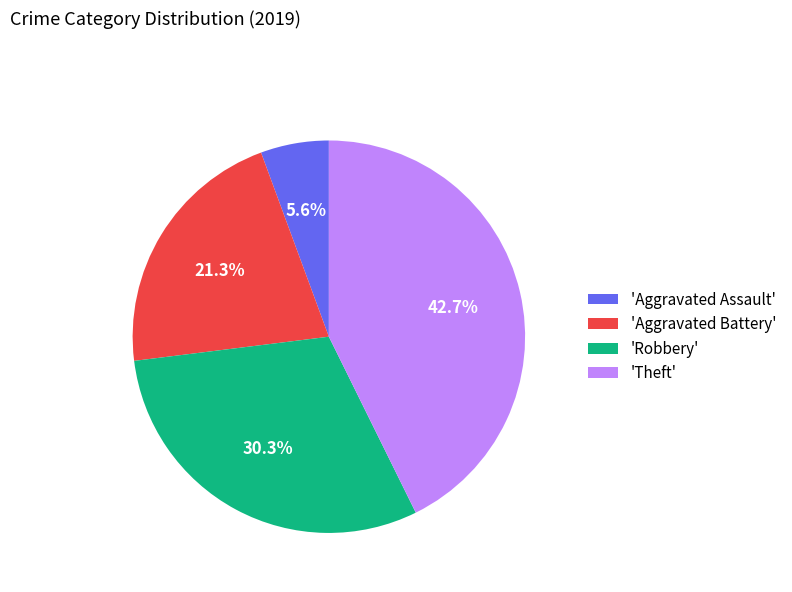

Does 'Aggravated Battery' represent more than half of the total?

No